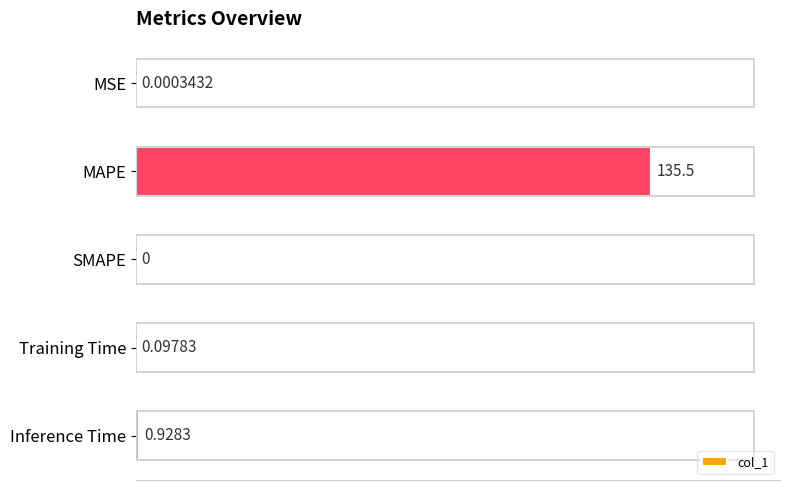

Between MAPE and MSE, which is larger?

MAPE